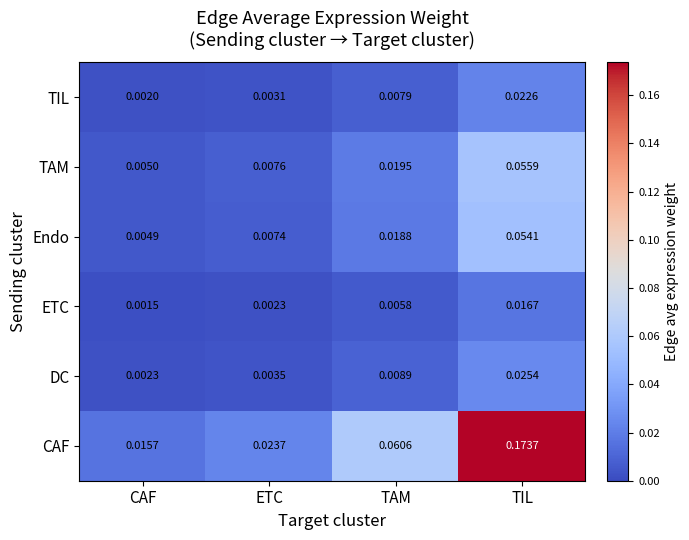

Where is Endo nearest to the value 0?

CAF